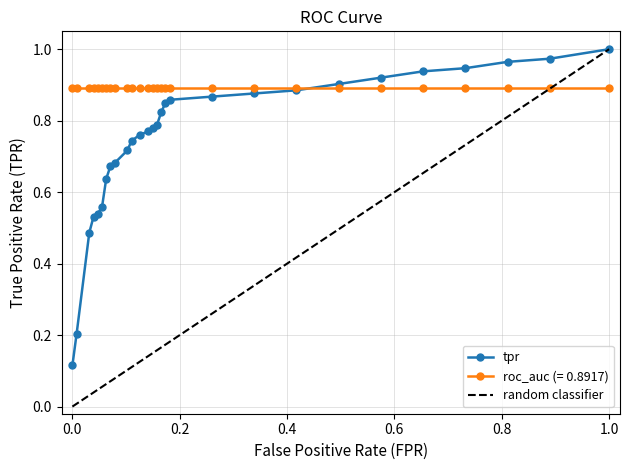

True or false: fpr and tpr intersect in this chart.

False